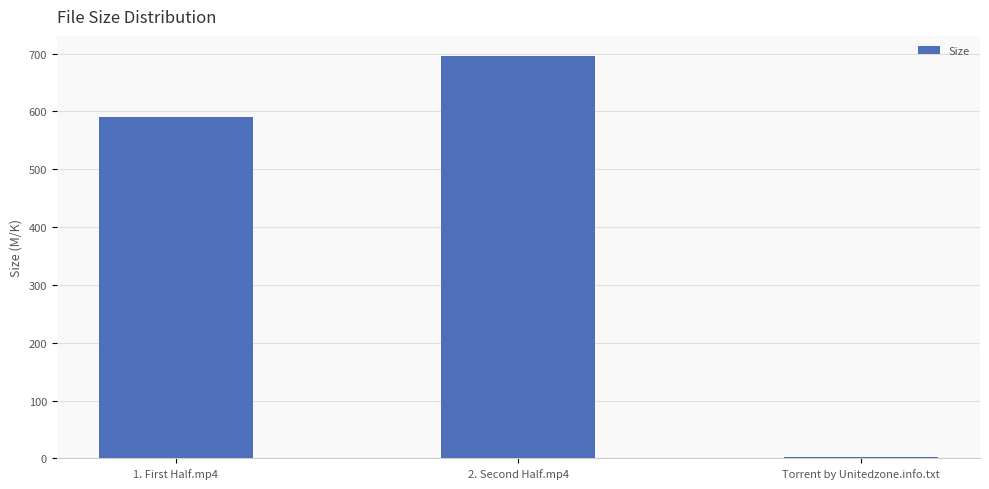

What is the label of the 3rd bar from the left?

Torrent by Unitedzone.info.txt